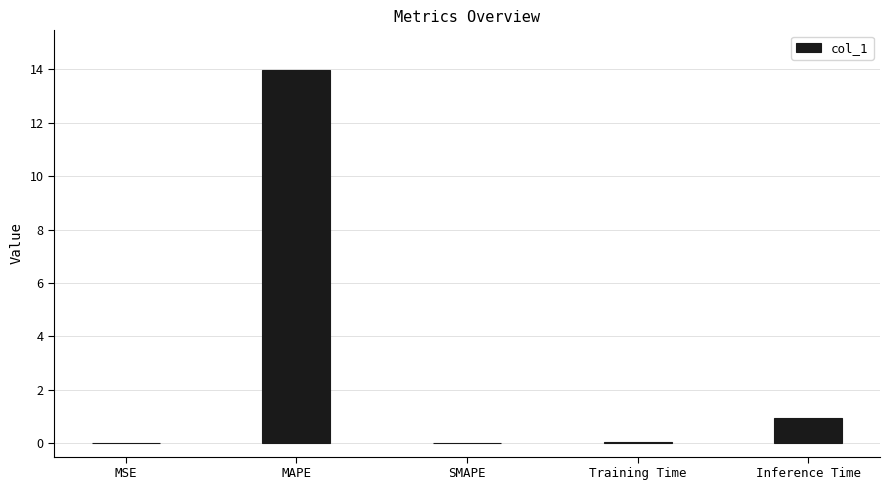

What is the sum of the values at SMAPE and Inference Time?

1.0